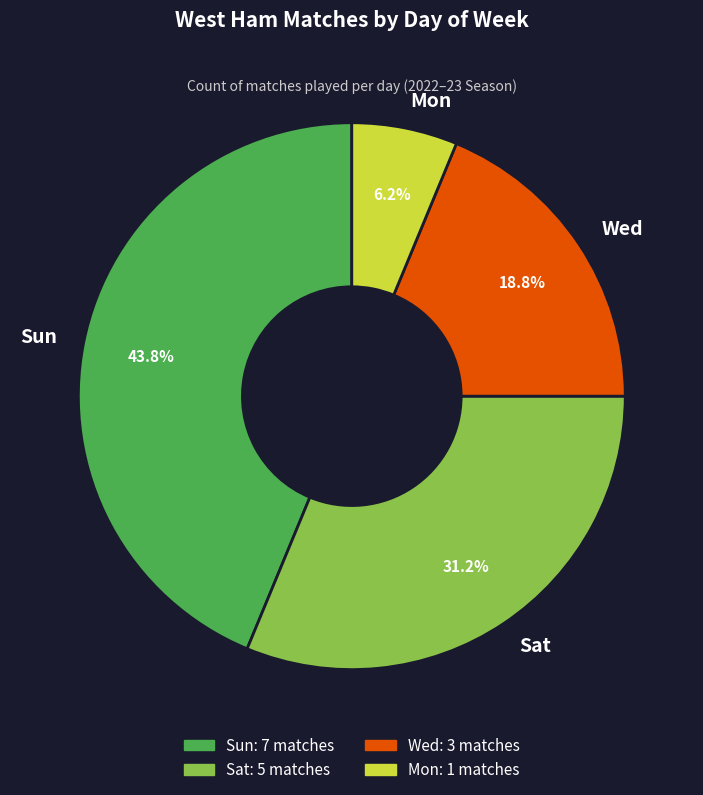

How many slices are in this pie chart?

4